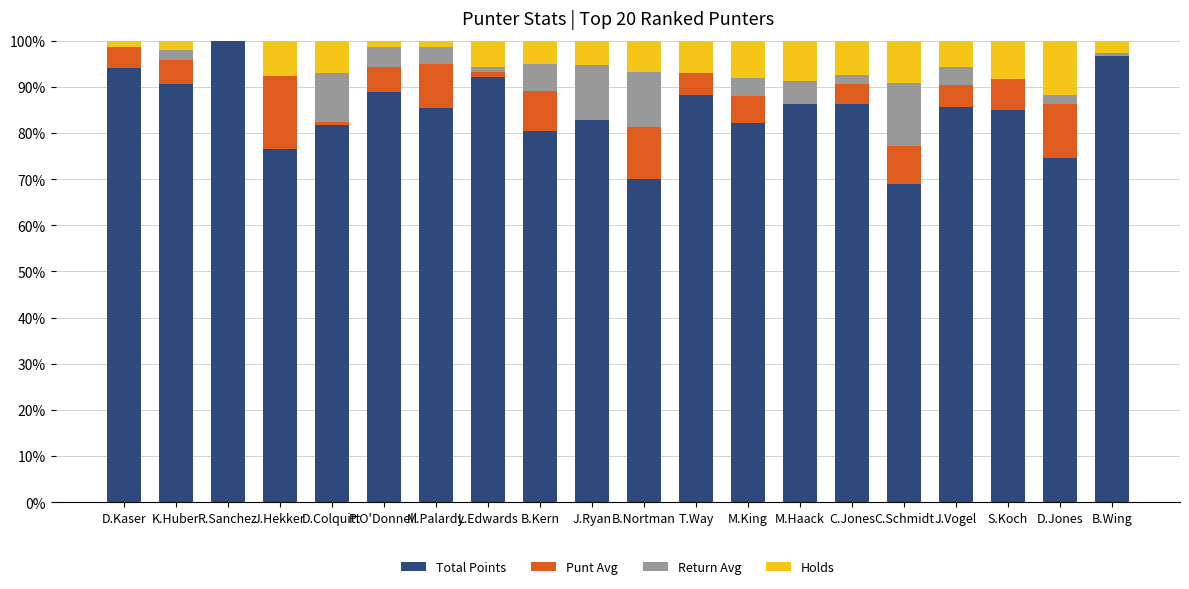

What is the approximate value of Total Points at J.Hekker?

76.6